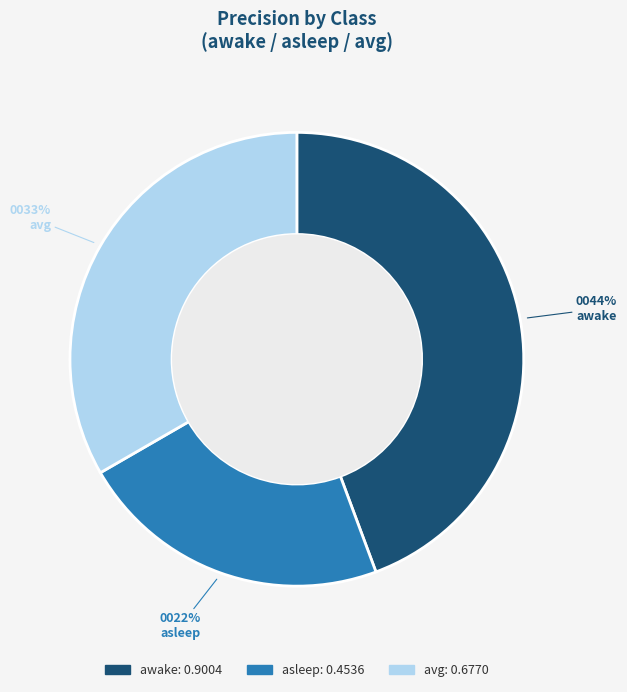

Combined, do awake and asleep account for over 50%?

Yes